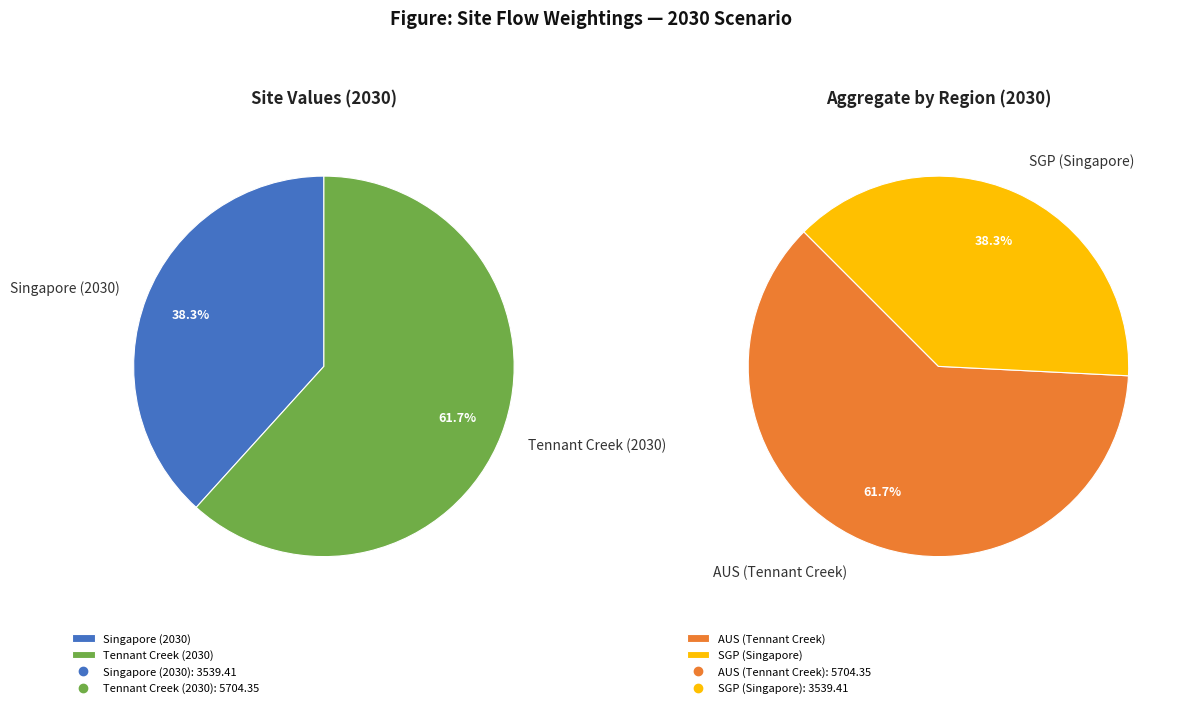

To the nearest percent, what is the difference between the largest and smallest slice percentages?

23%